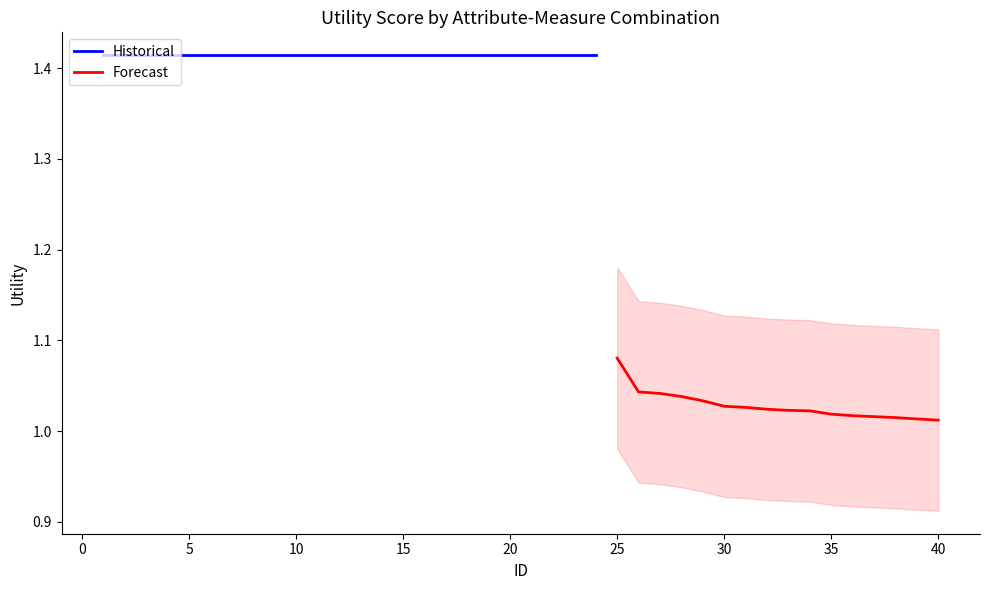

True or false: there are more than 1 points higher than both neighbors.

False